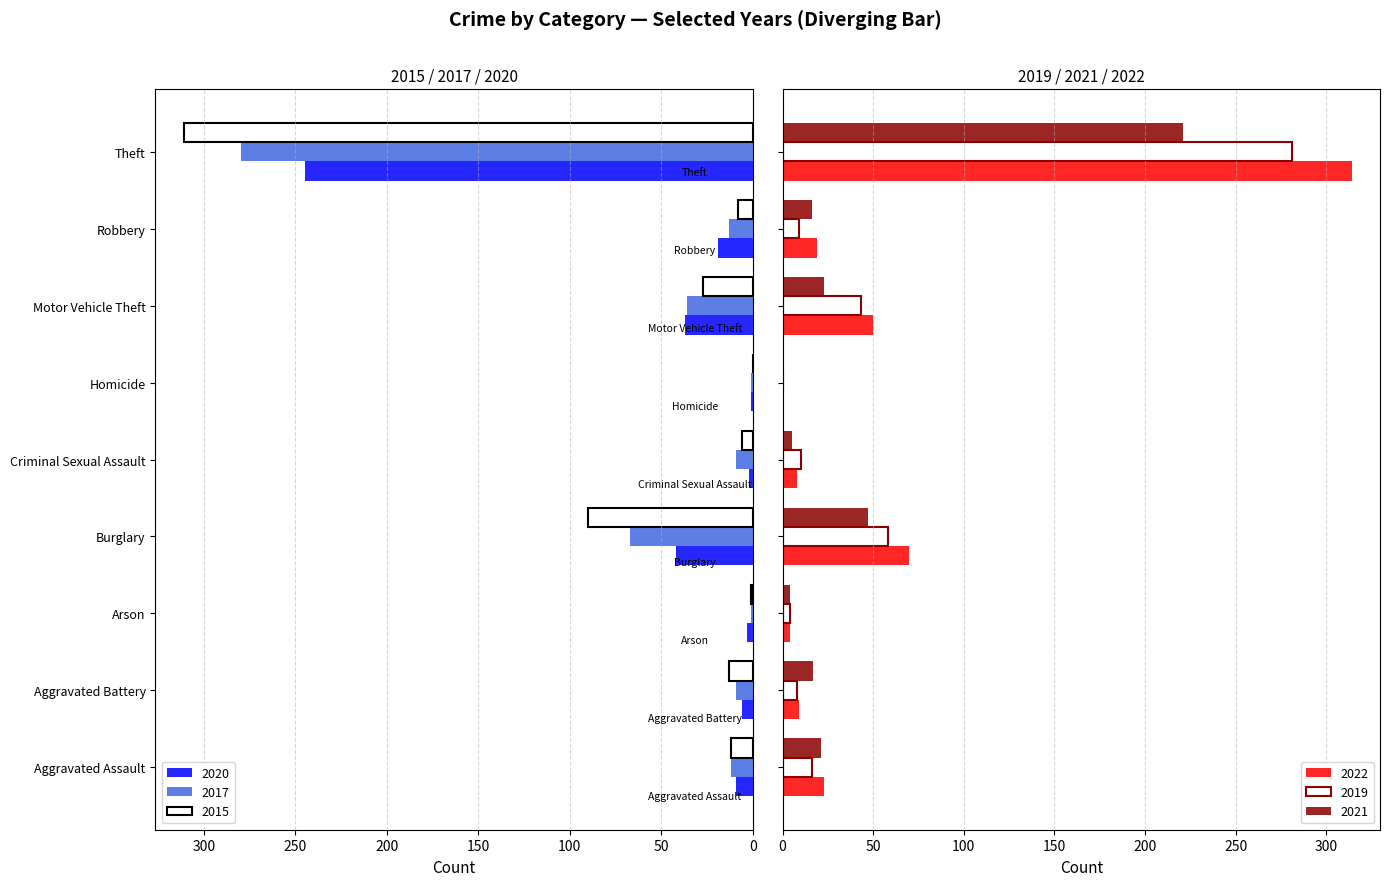

Between Homicide and Robbery, which series saw the biggest shift?

2020